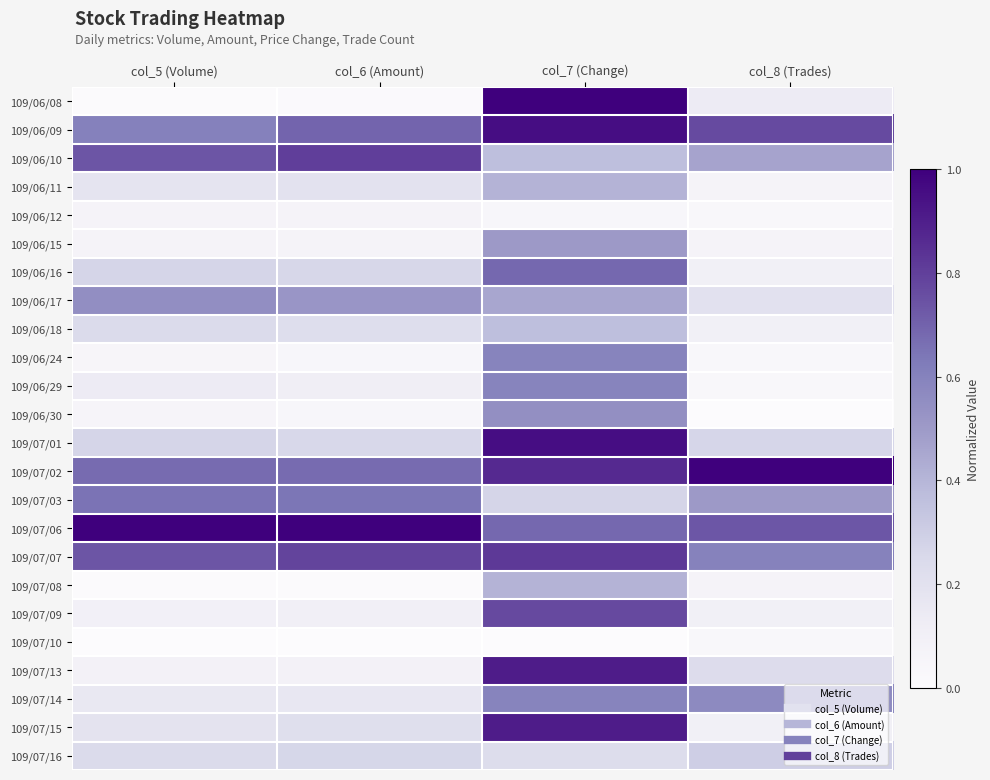

Reading left to right, extract all data points from this chart.

109/06/08: col_5 (Volume)=0.0	col_6 (Amount)=0.0	col_7 (Change)=1.0	col_8 (Trades)=0.1
109/06/09: col_5 (Volume)=0.6	col_6 (Amount)=0.7	col_7 (Change)=1.0	col_8 (Trades)=0.8
109/06/10: col_5 (Volume)=0.7	col_6 (Amount)=0.8	col_7 (Change)=0.4	col_8 (Trades)=0.5
109/06/11: col_5 (Volume)=0.2	col_6 (Amount)=0.2	col_7 (Change)=0.4	col_8 (Trades)=0.1
109/06/12: col_5 (Volume)=0.1	col_6 (Amount)=0.1	col_7 (Change)=0.0	col_8 (Trades)=0.0
109/06/15: col_5 (Volume)=0.1	col_6 (Amount)=0.1	col_7 (Change)=0.5	col_8 (Trades)=0.1
109/06/16: col_5 (Volume)=0.3	col_6 (Amount)=0.3	col_7 (Change)=0.7	col_8 (Trades)=0.1
109/06/17: col_5 (Volume)=0.5	col_6 (Amount)=0.5	col_7 (Change)=0.5	col_8 (Trades)=0.2
109/06/18: col_5 (Volume)=0.2	col_6 (Amount)=0.2	col_7 (Change)=0.4	col_8 (Trades)=0.1
109/06/24: col_5 (Volume)=0.0	col_6 (Amount)=0.0	col_7 (Change)=0.6	col_8 (Trades)=0.0
109/06/29: col_5 (Volume)=0.1	col_6 (Amount)=0.1	col_7 (Change)=0.6	col_8 (Trades)=0.0
109/06/30: col_5 (Volume)=0.1	col_6 (Amount)=0.0	col_7 (Change)=0.5	col_8 (Trades)=0.0
109/07/01: col_5 (Volume)=0.3	col_6 (Amount)=0.3	col_7 (Change)=1.0	col_8 (Trades)=0.3
109/07/02: col_5 (Volume)=0.7	col_6 (Amount)=0.7	col_7 (Change)=0.9	col_8 (Trades)=1.0
109/07/03: col_5 (Volume)=0.7	col_6 (Amount)=0.6	col_7 (Change)=0.3	col_8 (Trades)=0.5
109/07/06: col_5 (Volume)=1.0	col_6 (Amount)=1.0	col_7 (Change)=0.7	col_8 (Trades)=0.7
109/07/07: col_5 (Volume)=0.7	col_6 (Amount)=0.8	col_7 (Change)=0.8	col_8 (Trades)=0.6
109/07/08: col_5 (Volume)=0.0	col_6 (Amount)=0.0	col_7 (Change)=0.4	col_8 (Trades)=0.1
109/07/09: col_5 (Volume)=0.1	col_6 (Amount)=0.1	col_7 (Change)=0.8	col_8 (Trades)=0.1
109/07/10: col_5 (Volume)=0.0	col_6 (Amount)=0.0	col_7 (Change)=0.0	col_8 (Trades)=0.0
109/07/13: col_5 (Volume)=0.1	col_6 (Amount)=0.1	col_7 (Change)=0.9	col_8 (Trades)=0.2
109/07/14: col_5 (Volume)=0.2	col_6 (Amount)=0.2	col_7 (Change)=0.6	col_8 (Trades)=0.6
109/07/15: col_5 (Volume)=0.2	col_6 (Amount)=0.2	col_7 (Change)=0.9	col_8 (Trades)=0.1
109/07/16: col_5 (Volume)=0.2	col_6 (Amount)=0.3	col_7 (Change)=0.2	col_8 (Trades)=0.3